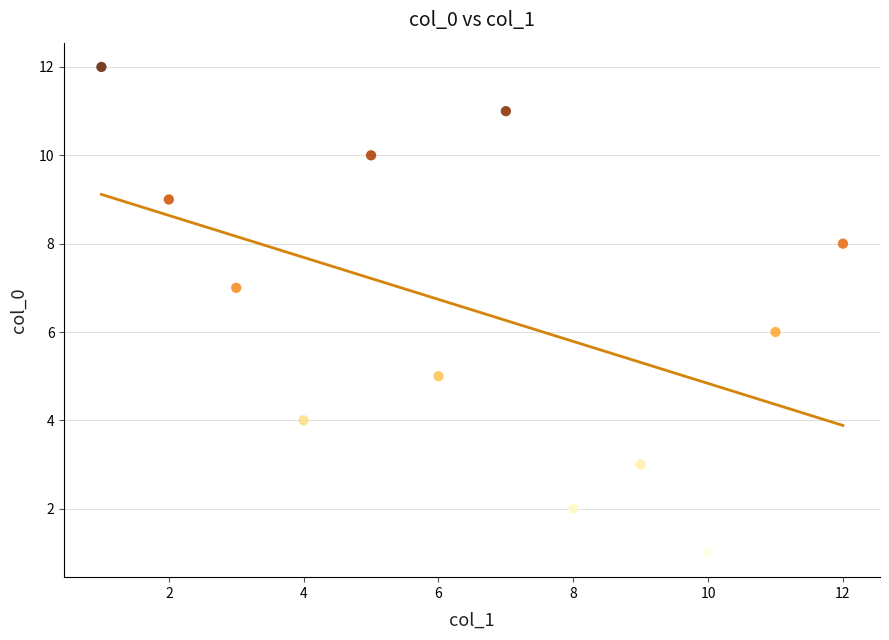

What is the range of X values (max minus min)?

11